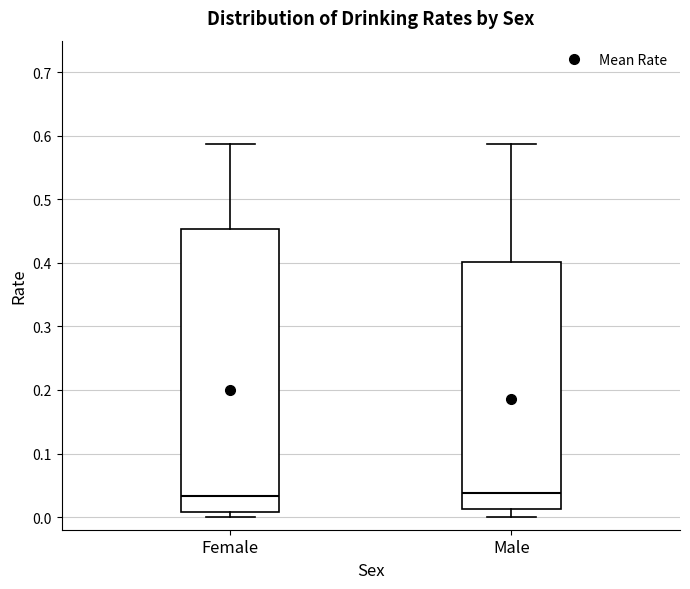

Reading left to right, read every box against the y-axis: the position of its median line, the range the box covers, and the ends of its whiskers. The values are not printed on the chart, so give them approximately, as read against the axis.

Female: median 0.03, box 0.01 to 0.45, whiskers 0.00 to 0.59
Male: median 0.04, box 0.01 to 0.40, whiskers 0.00 to 0.59